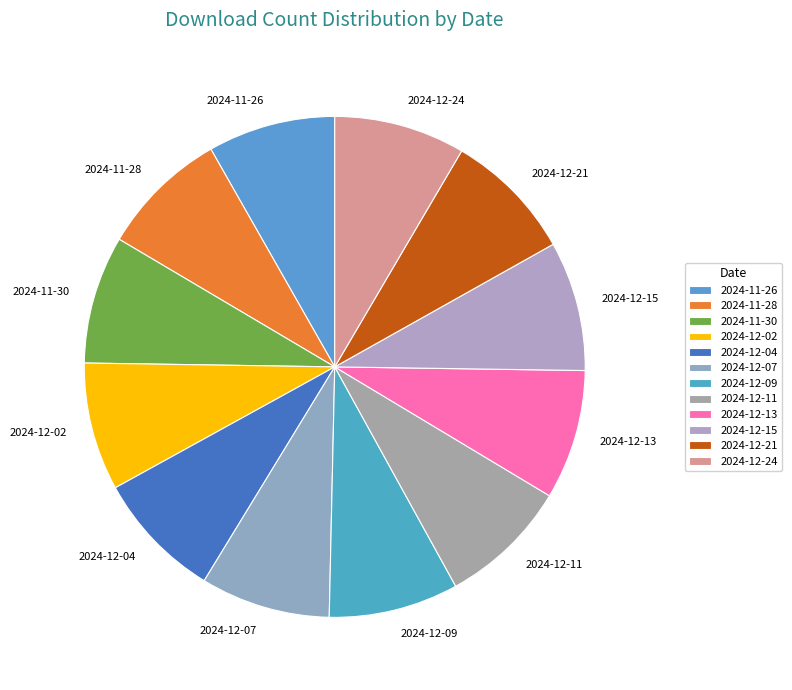

Does 2024-12-21 represent more than half of the total?

No